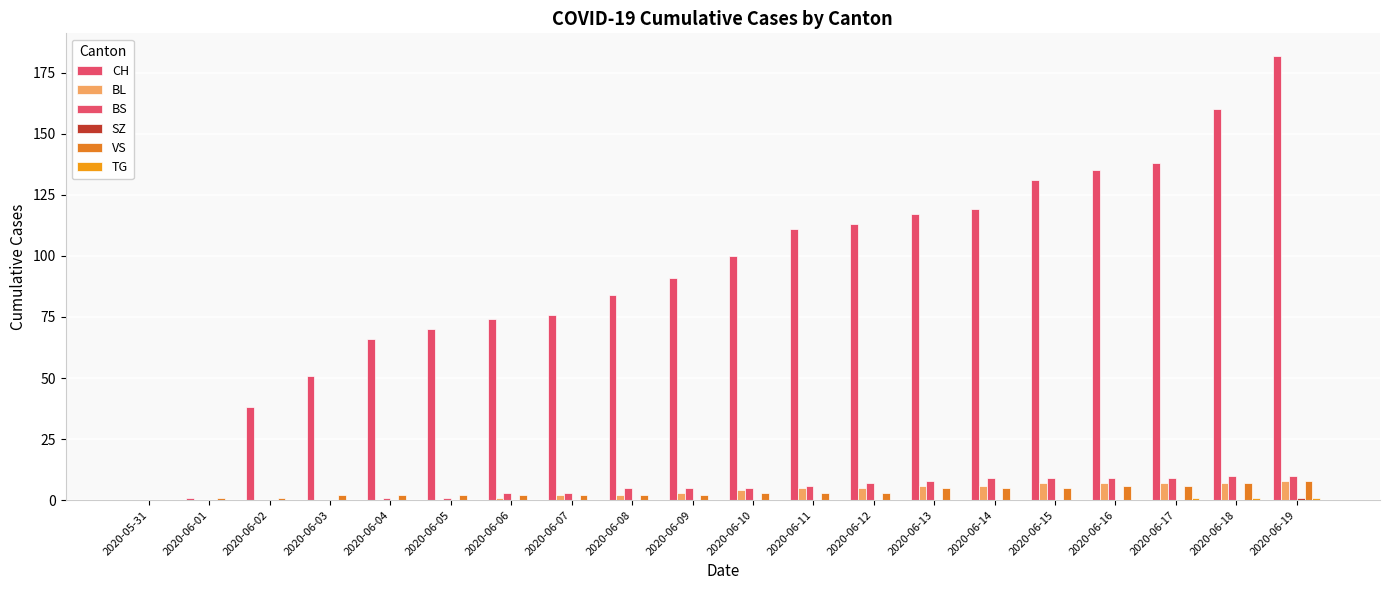

Does the chart contain stacked bars?

No